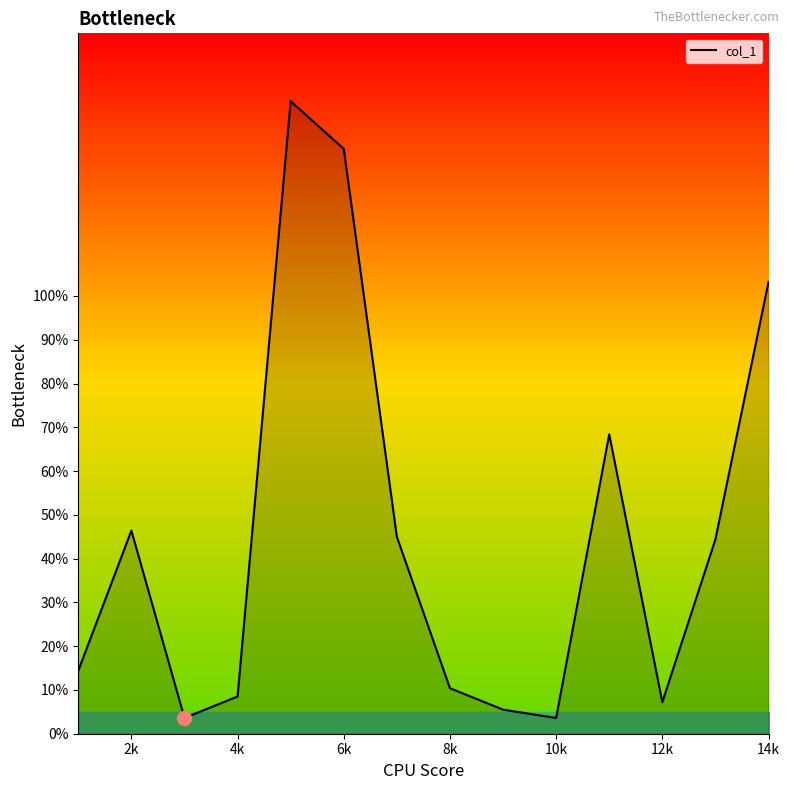

What is the minimum value shown in the chart?

3.6